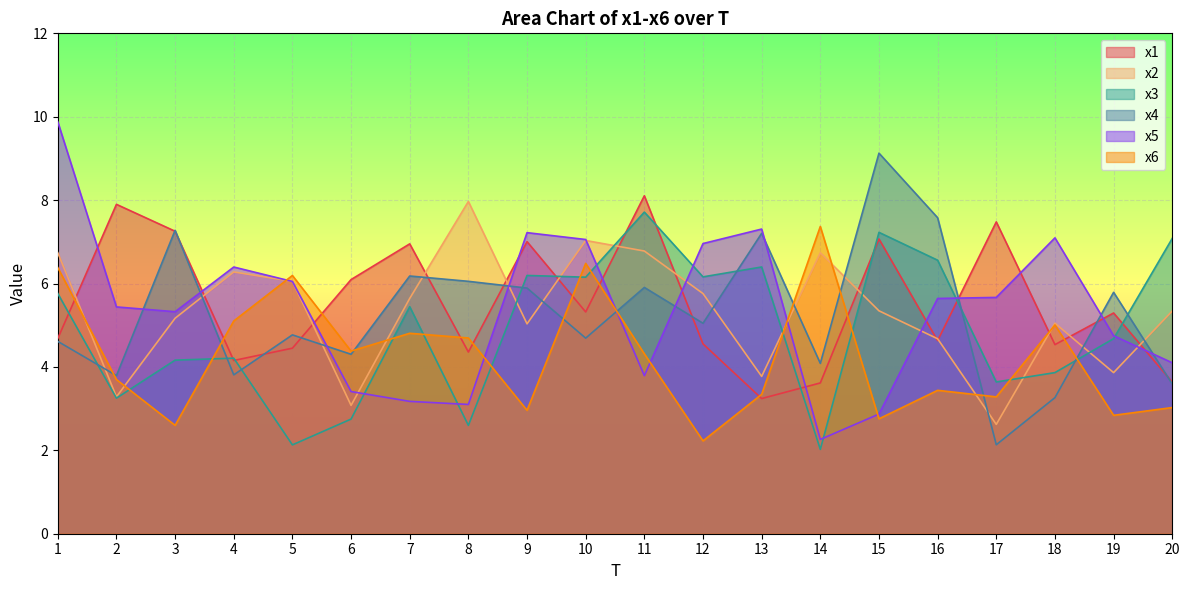

What is the difference between the second highest and minimum values in the x3 series?

5.2